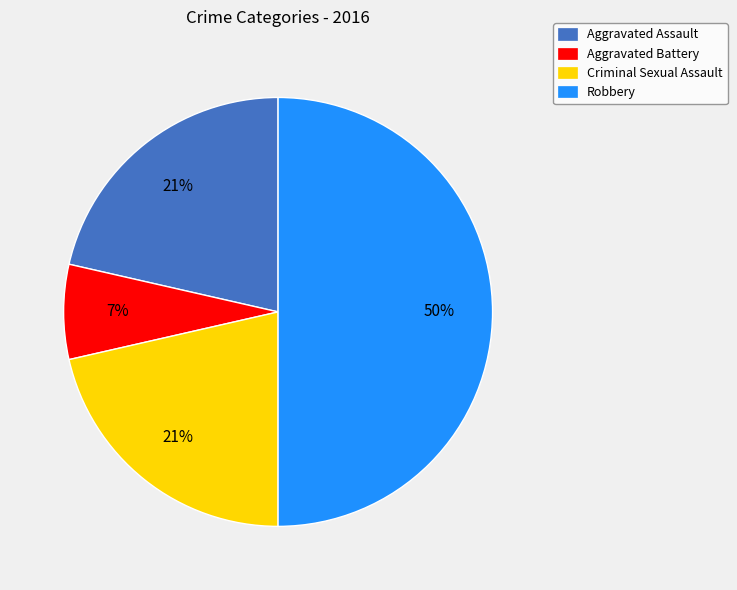

How many segments does this pie chart have?

4